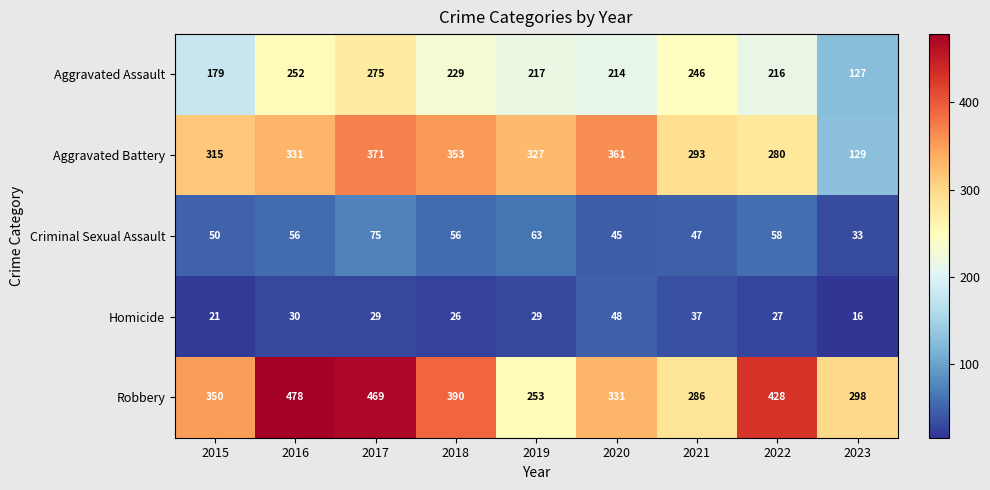

What is the sum of the Robbery values at 2017 and 2023?

767